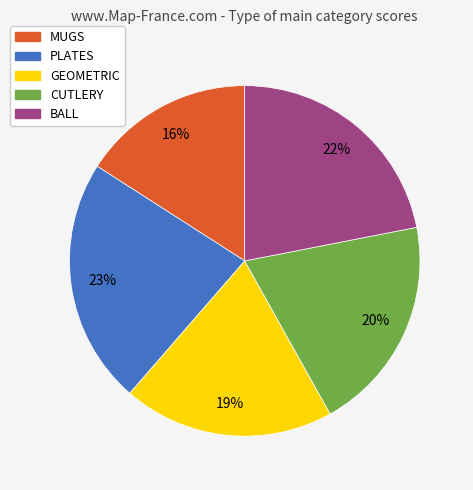

To the nearest percent, what is the combined percentage of GEOMETRIC and BALL?

41%